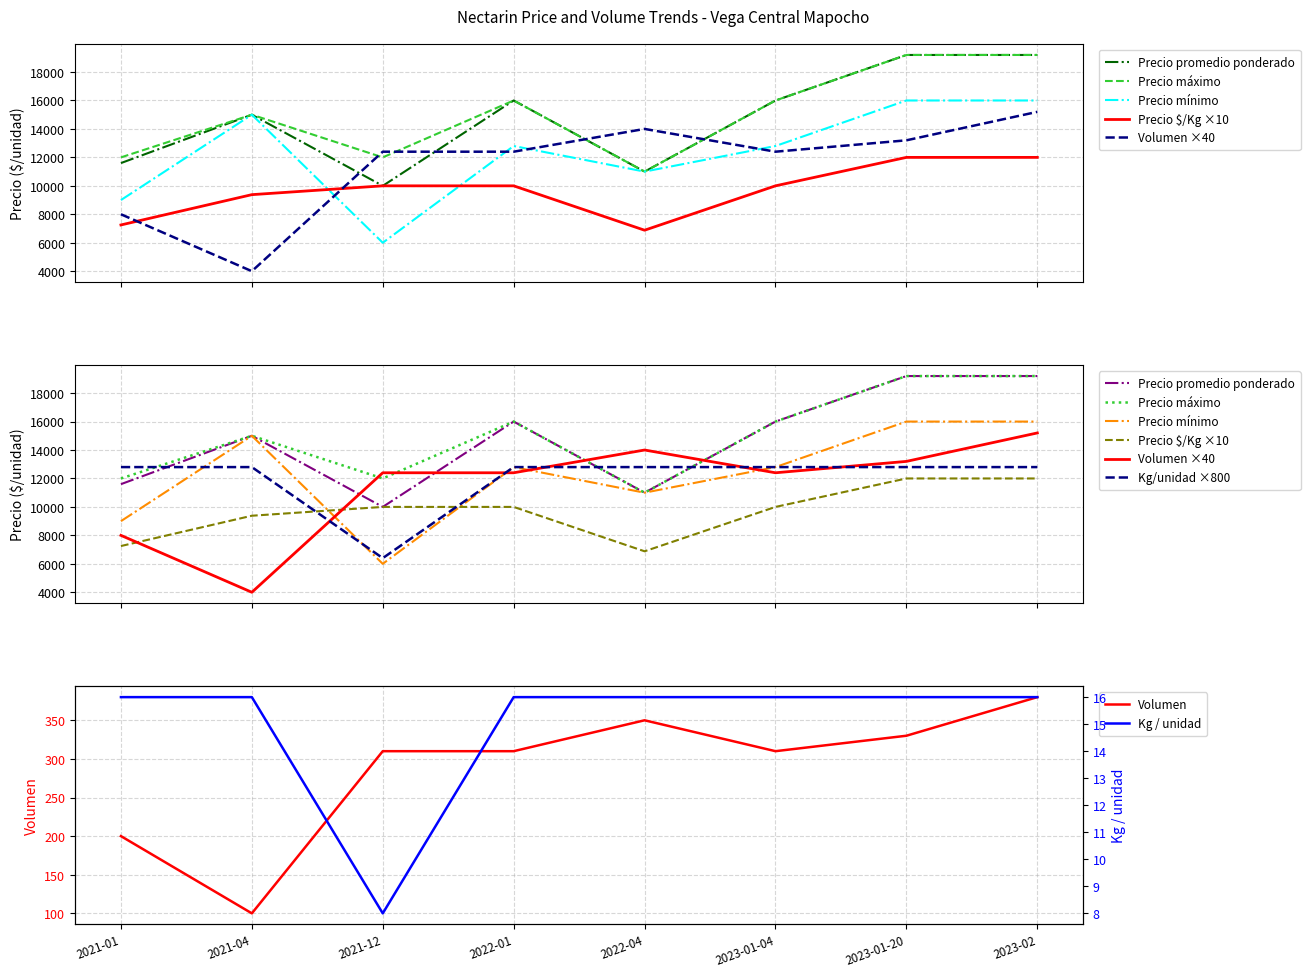

What is the value of the Precio maximo point at the 6th from the left?

16000